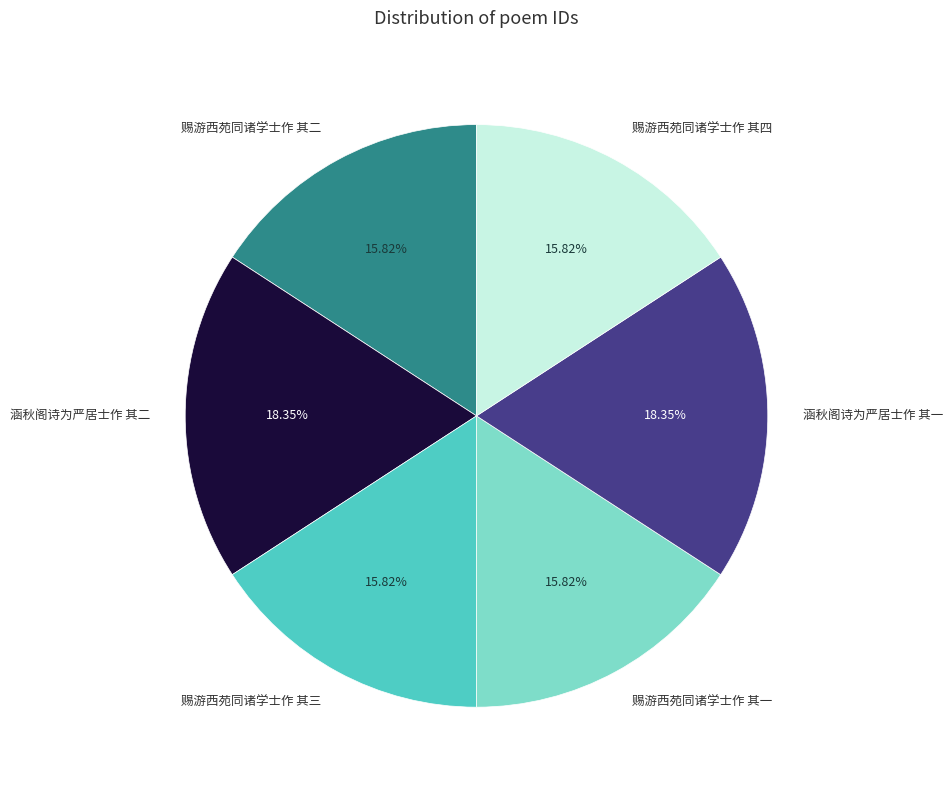

The 涵秋阁诗为严居士作 其一 slice represents 18% of the pie. True or false?

True